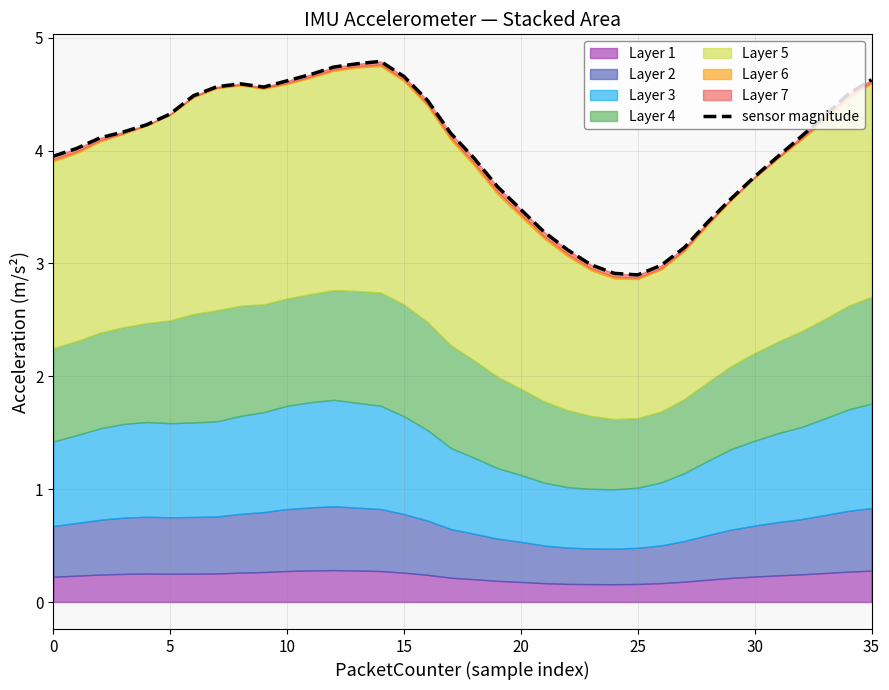

How many lines are shown in the chart?

1